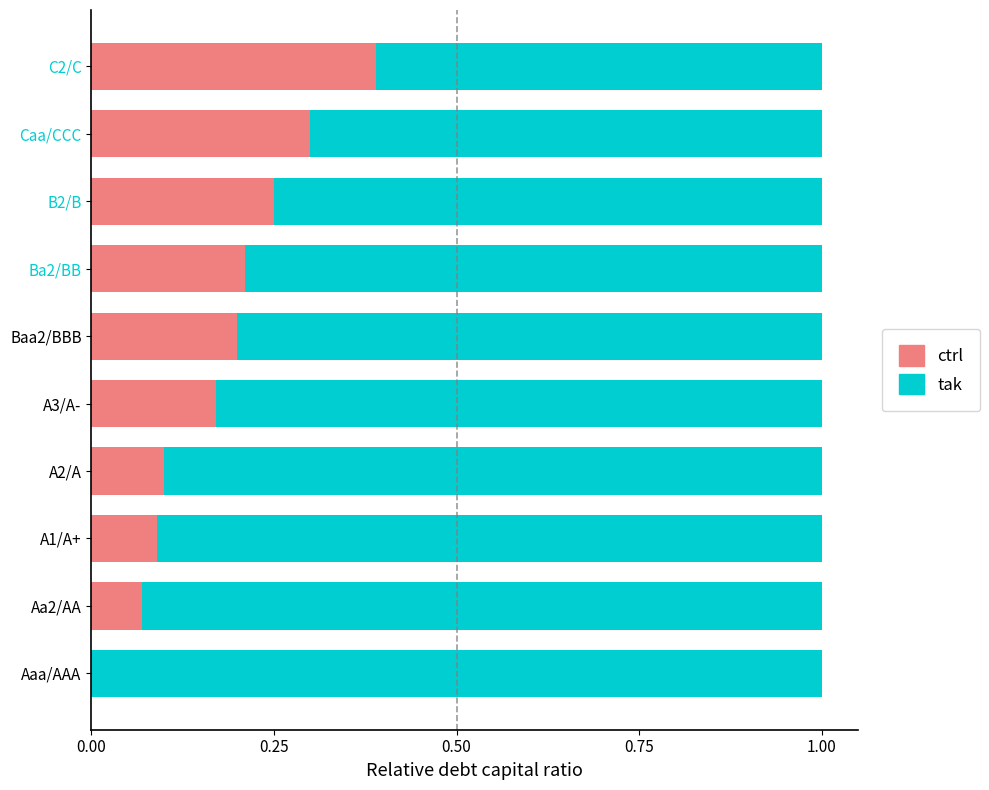

What is the total value across all series at A1/A+?

1.0